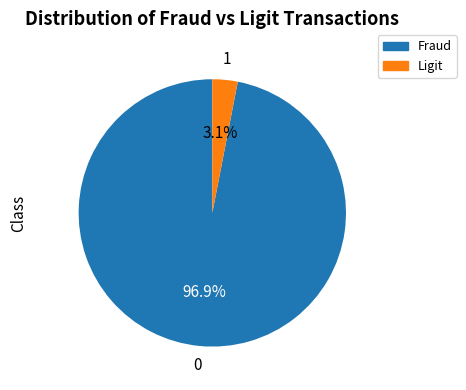

Is there any slice that represents more than half of the pie?

Yes